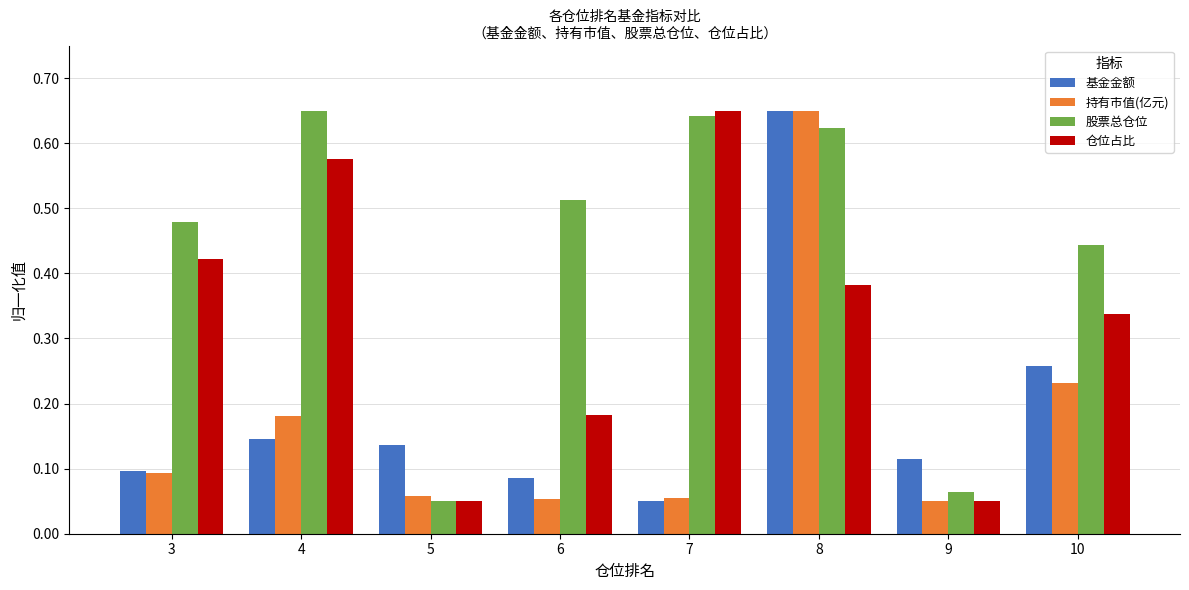

Which category has the highest value in the 仓位占比 series?

7